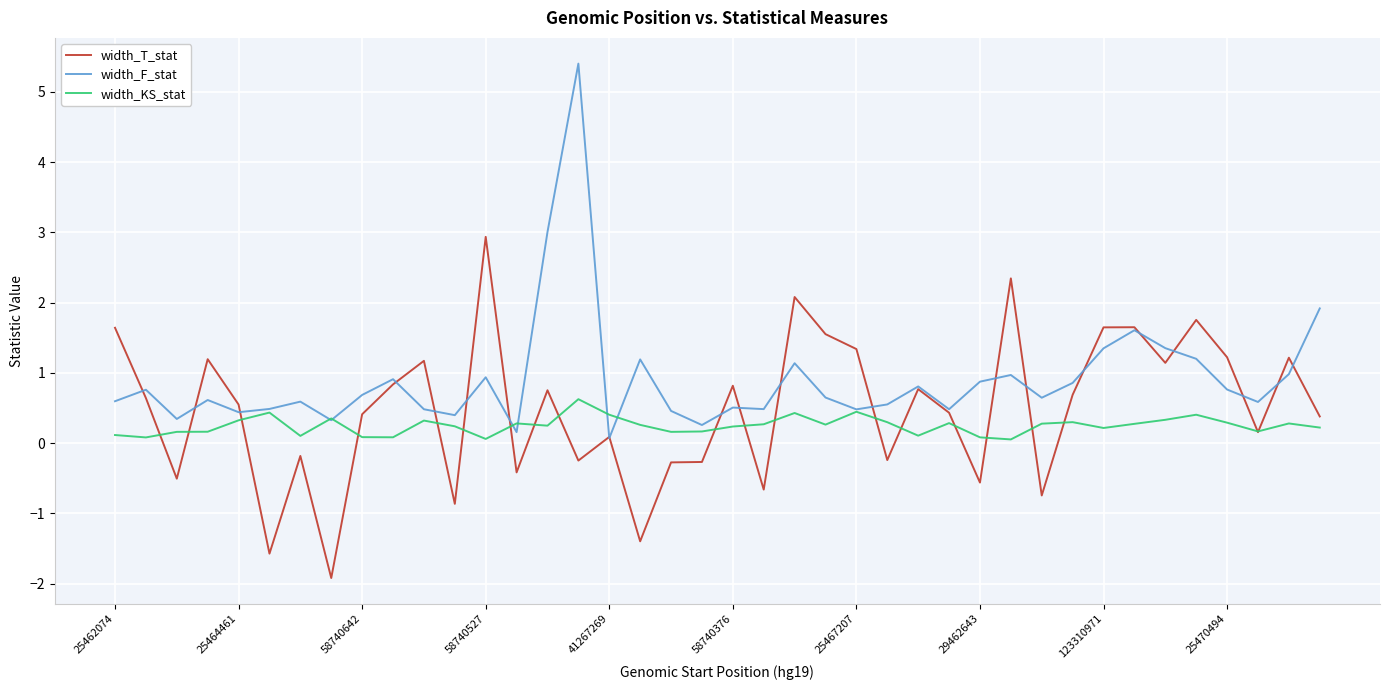

What is the lowest value of the width_T_stat series?

-1.9